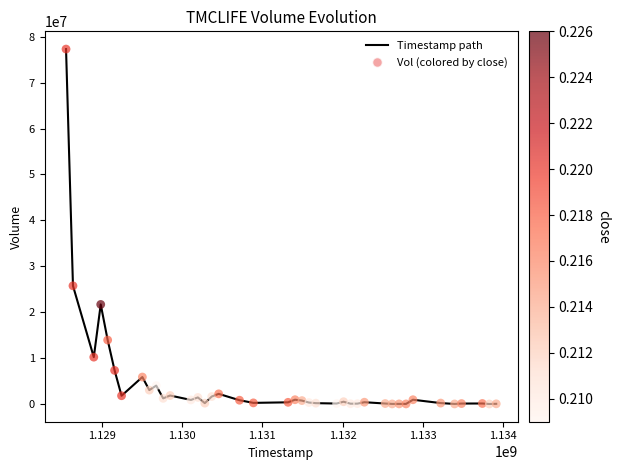

What is the maximum value shown in the chart?

77298410